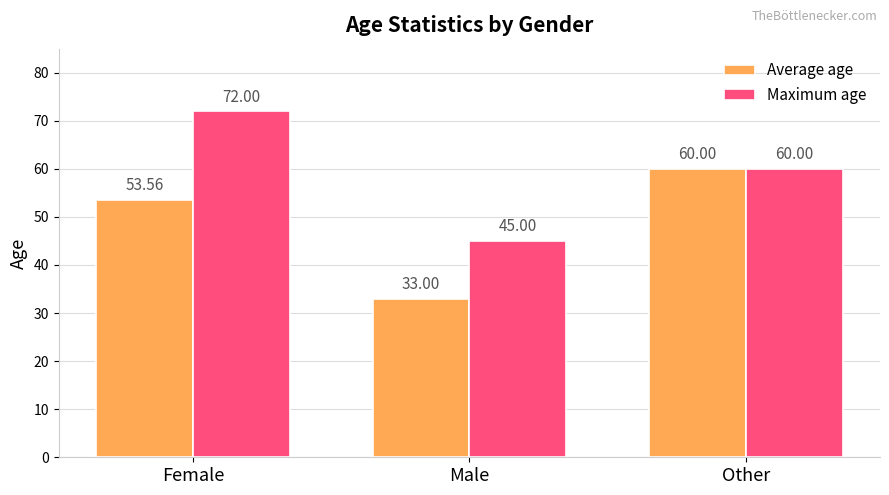

What is the value of the Average age bar at the 2nd from the left?

33.0